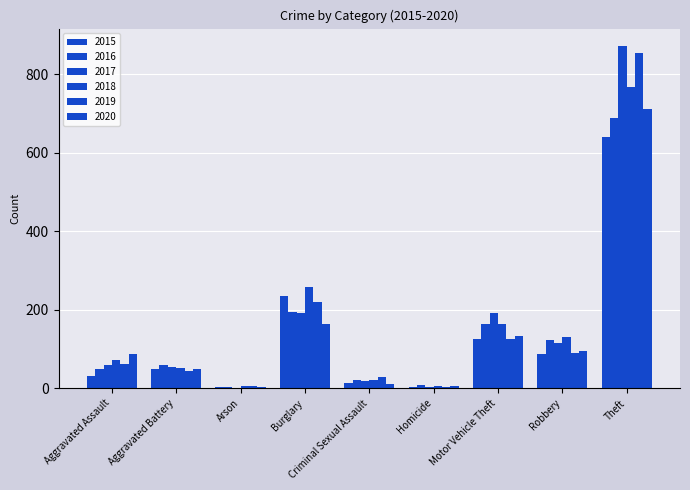

Is it true that 2018 equals 257 at Burglary?

True